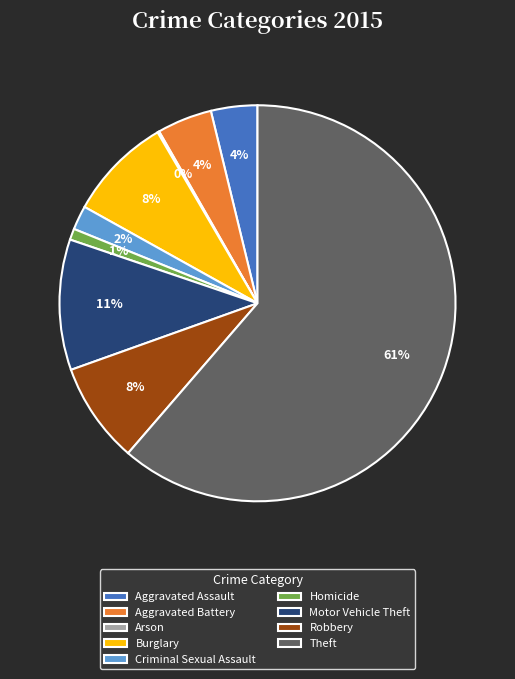

What is the ratio of the value at Aggravated Assault to the value at Motor Vehicle Theft?

0.4